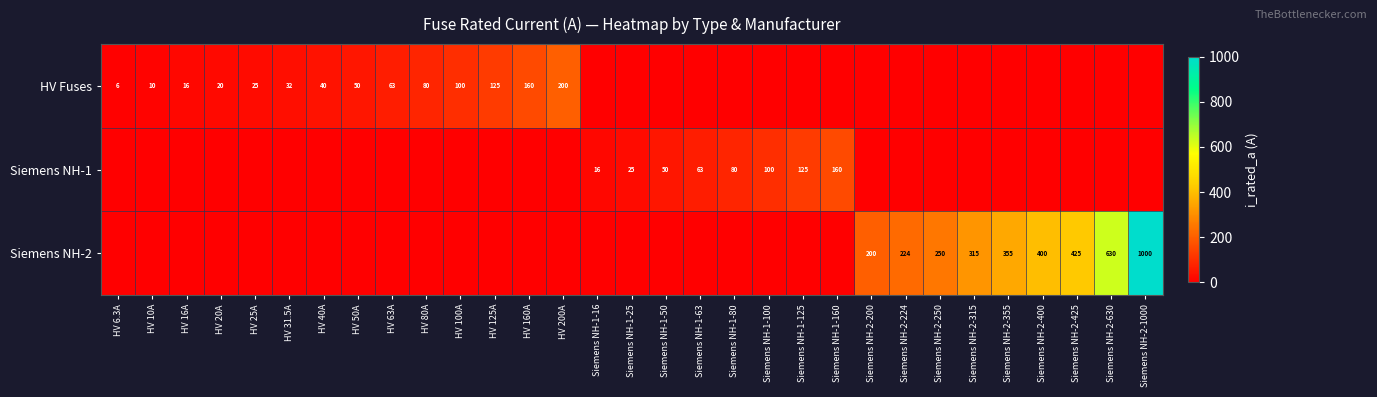

Is the value of HV Fuses at HV 125A greater than the value of Siemens NH-2 at Siemens NH-2-200?

No